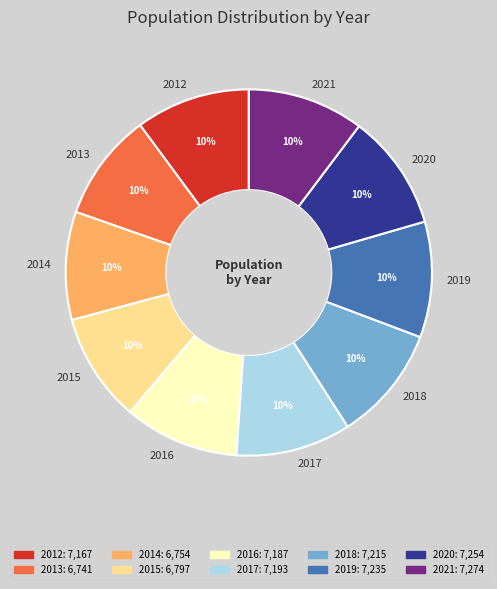

To the nearest percent, what portion does 2013 represent?

10%